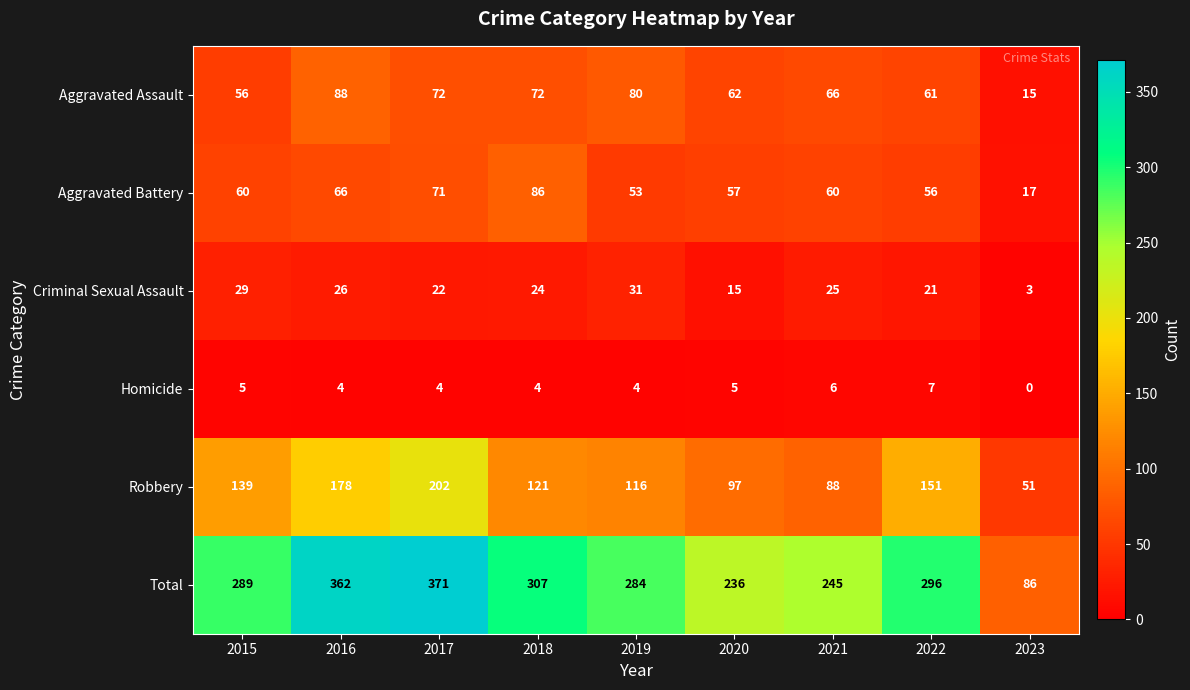

Which series has the widest spread of values?

Total